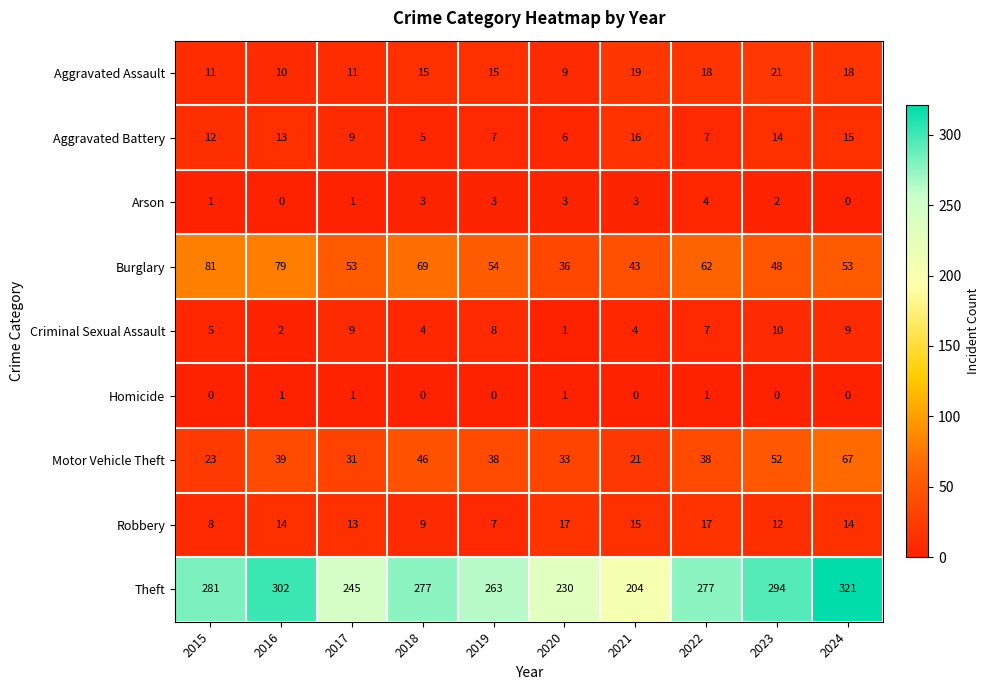

What is the maximum value shown in the chart?

321